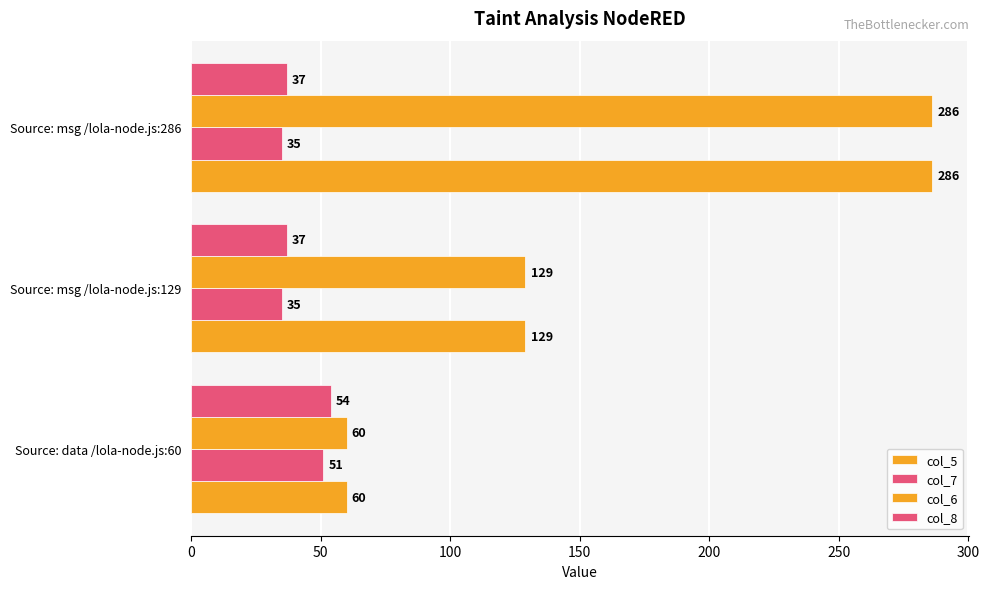

Which series has the largest total across all categories?

col_5